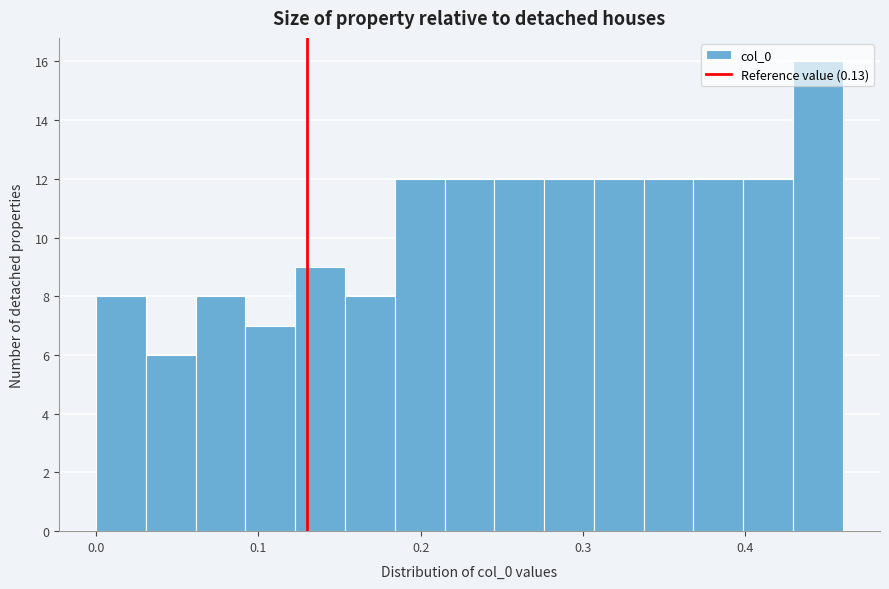

Read against the x-axis, roughly where is the centre of the tallest bar?

0.44